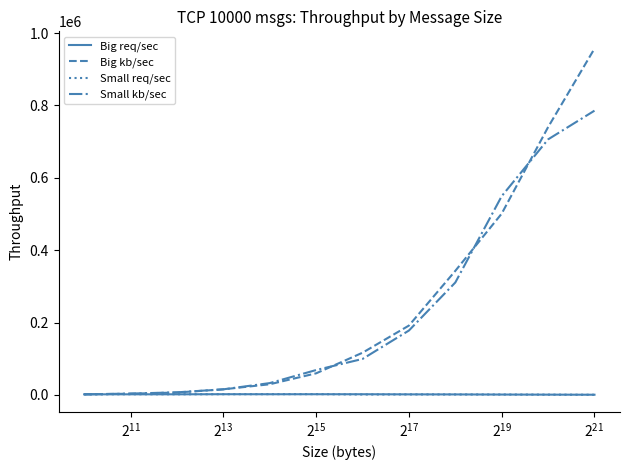

What is the highest value of the Small kb/sec series?

785638